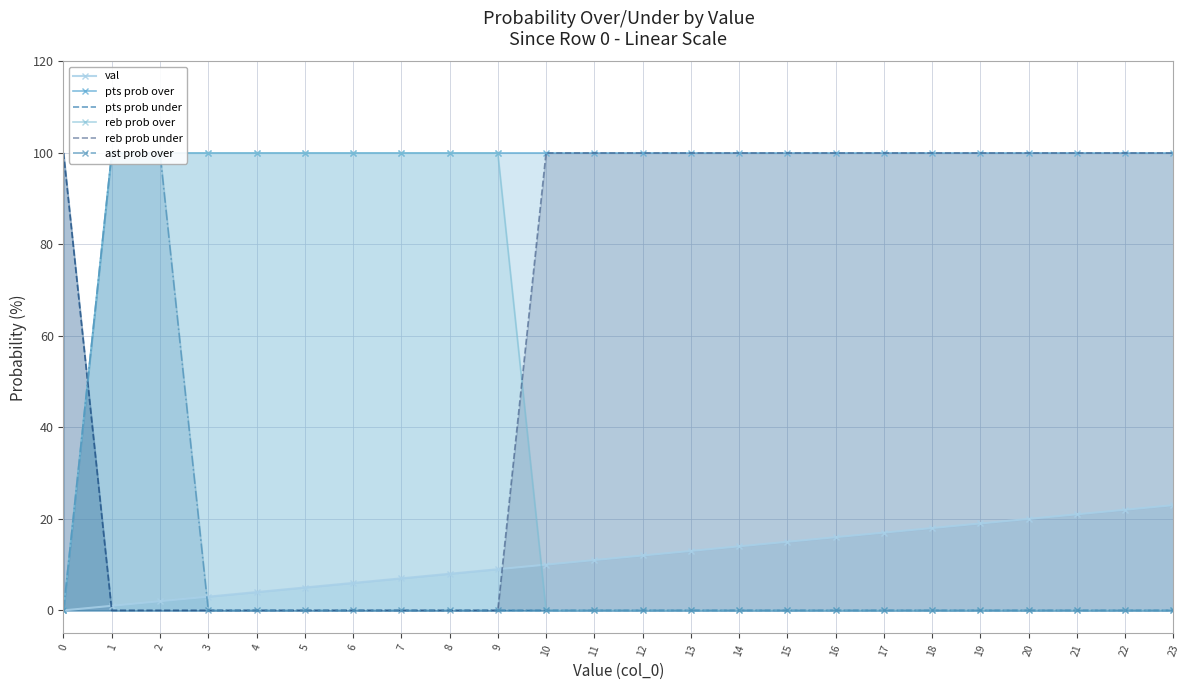

Is it true that reb prob over equals 69 at 22?

False